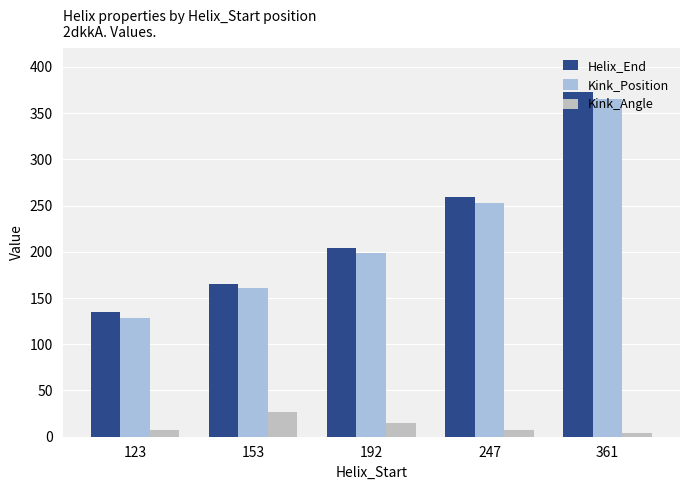

How many Helix_End values are between 165 and 259?

3